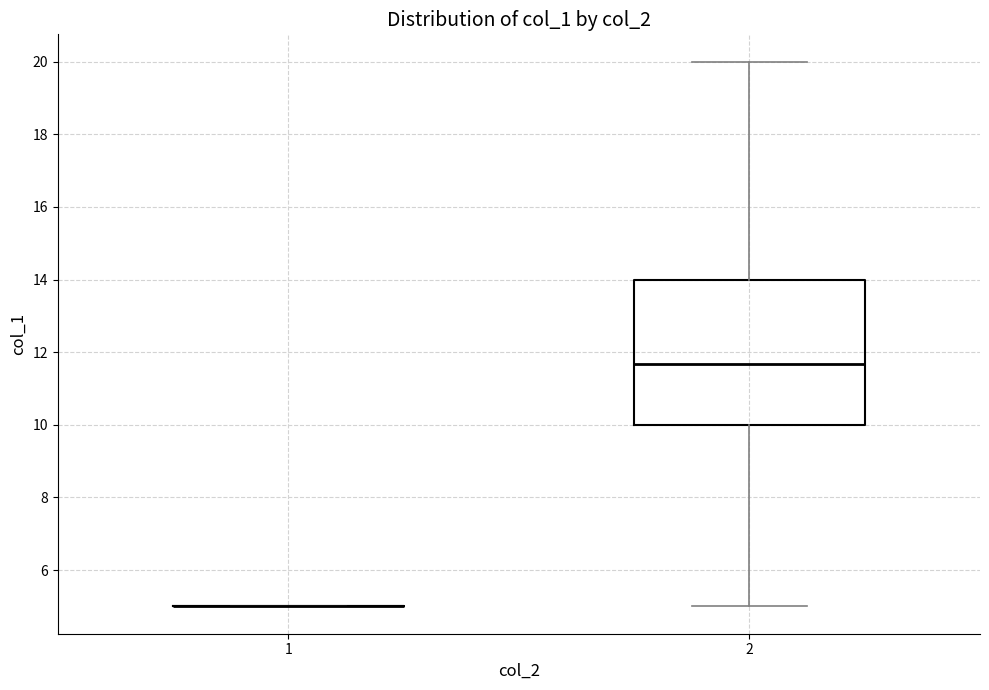

Reading left to right, read every box against the y-axis: the position of its median line, the range the box covers, and the ends of its whiskers. The values are not printed on the chart, so give them approximately, as read against the axis.

1: box collapsed to a line at 5.0, whiskers 5.0 to 5.0
2: median 11.6, box 10.0 to 14.0, whiskers 5.0 to 20.0